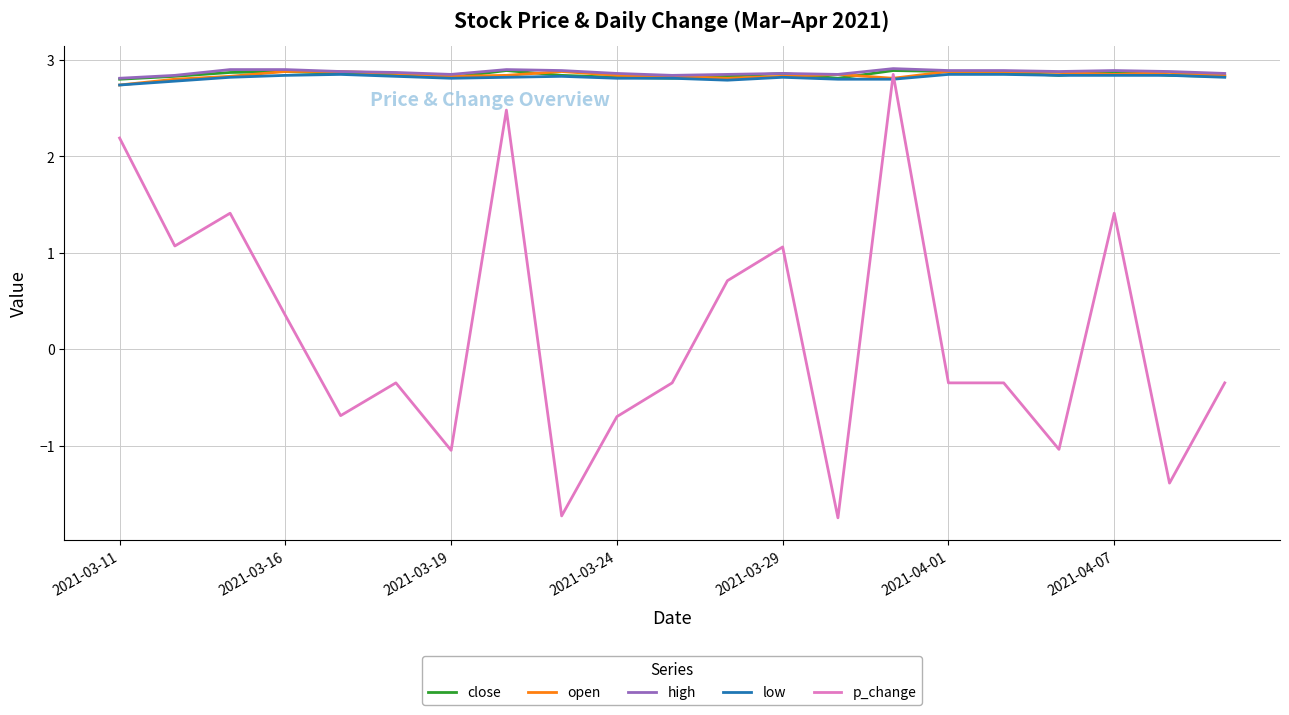

What is the highest value of the high series?

2.9